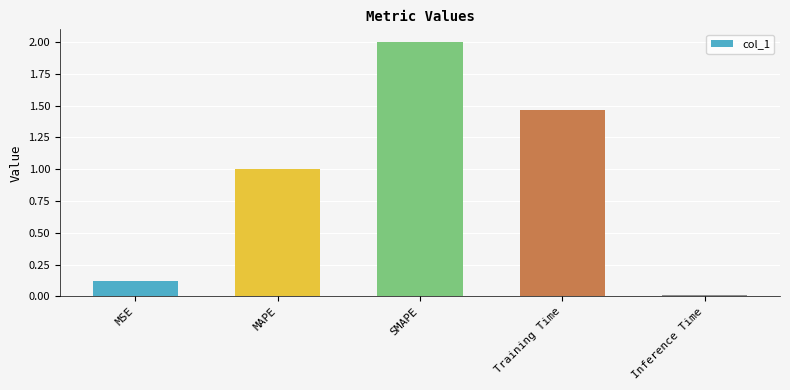

What is the label of the 5th bar from the left?

Inference Time